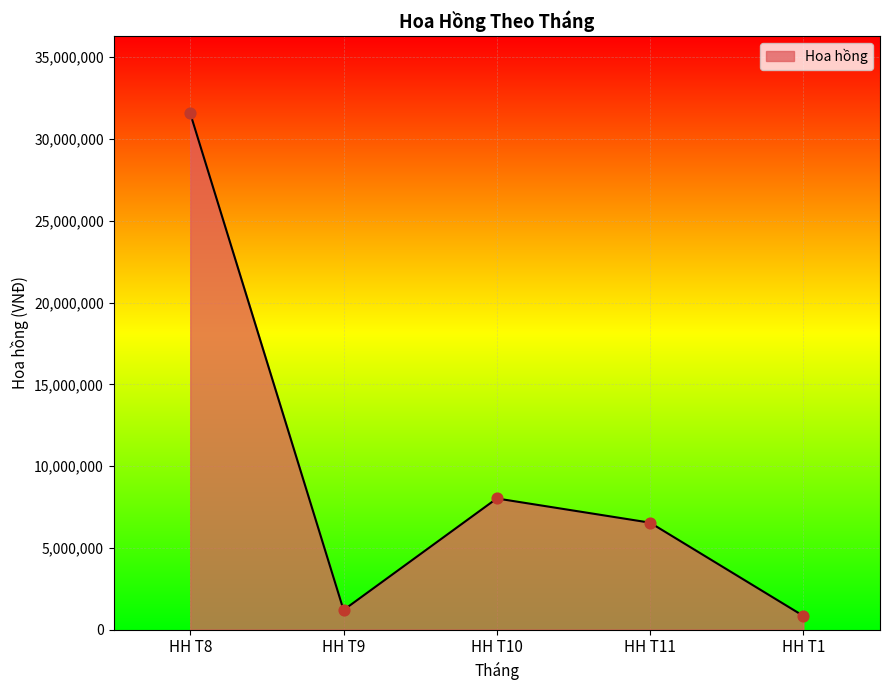

What is the ratio of the value at HH T8 to the value at HH T1?

37.6